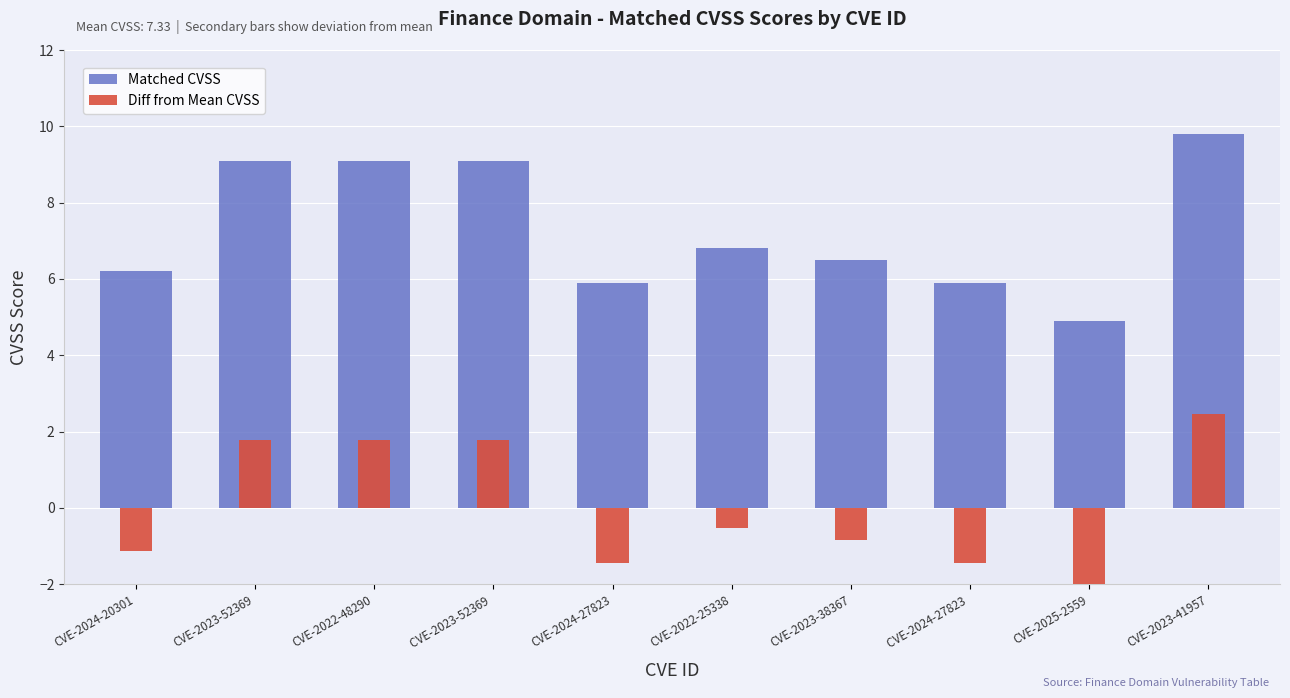

The Diff from Mean CVSS series shows -2.4 at CVE-2024-27823. True or false?

False